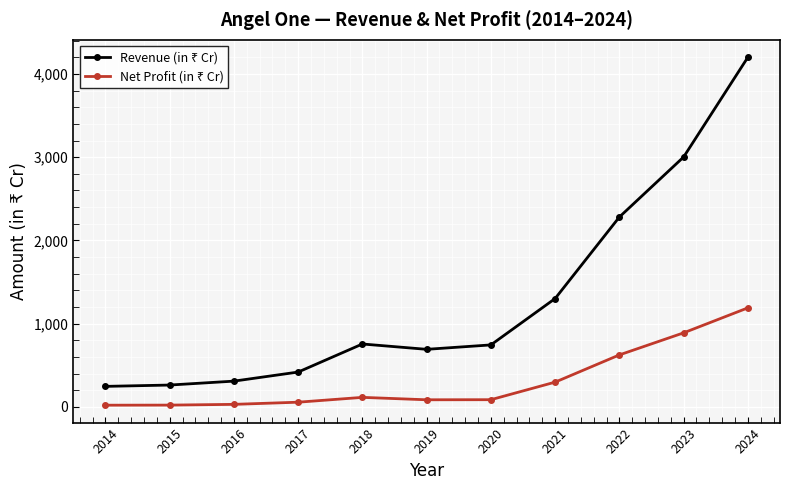

At which category is the sum across all series the highest?

2024